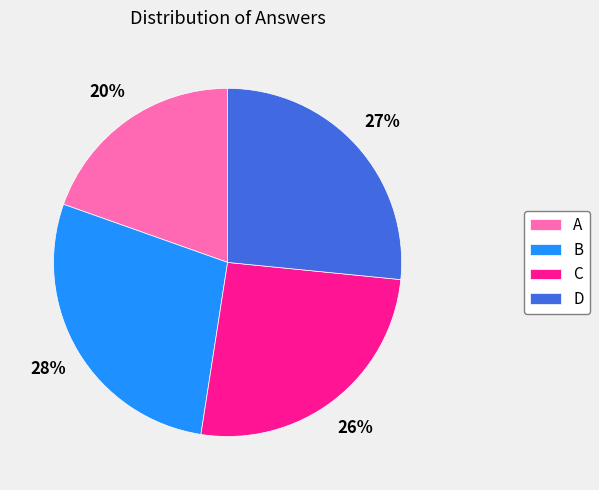

How many slices are in this pie chart?

4